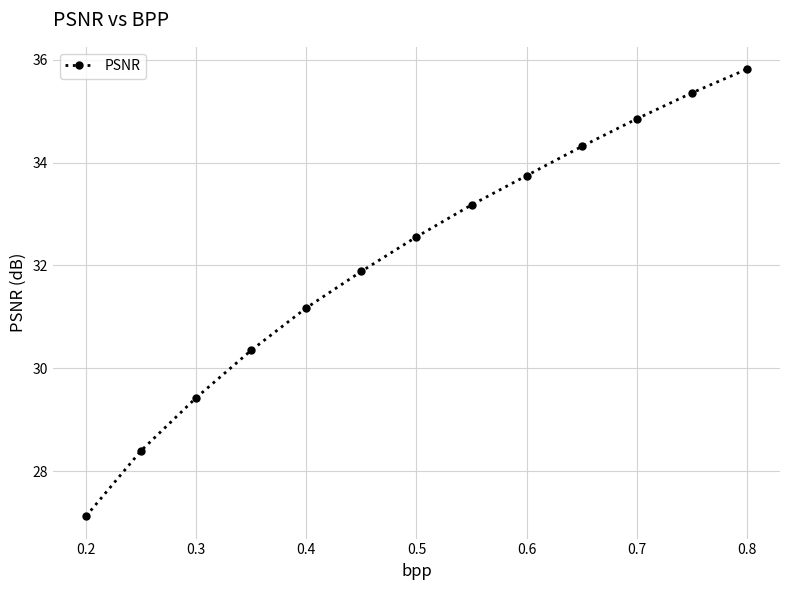

What is the value of the 11th point from the left?

34.9